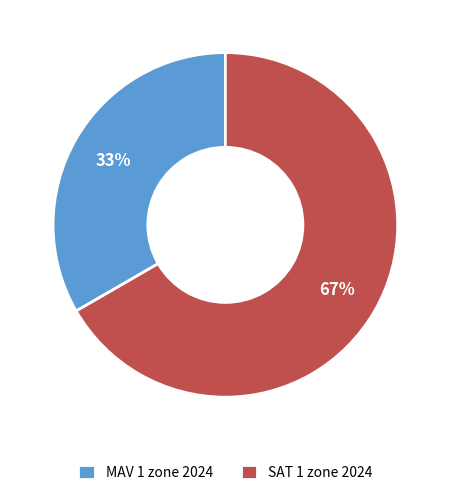

Is it true that MAV 1 zone 2024 is 33% of the pie?

True